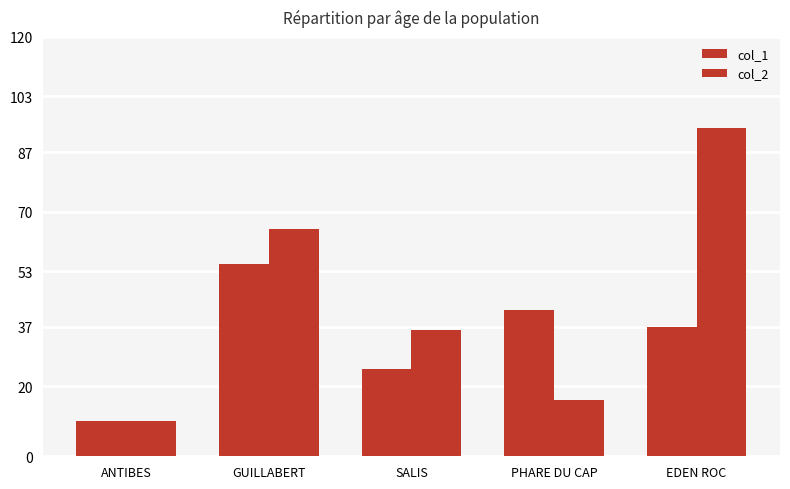

What is the label of the 2nd bar from the right?

PHARE DU CAP